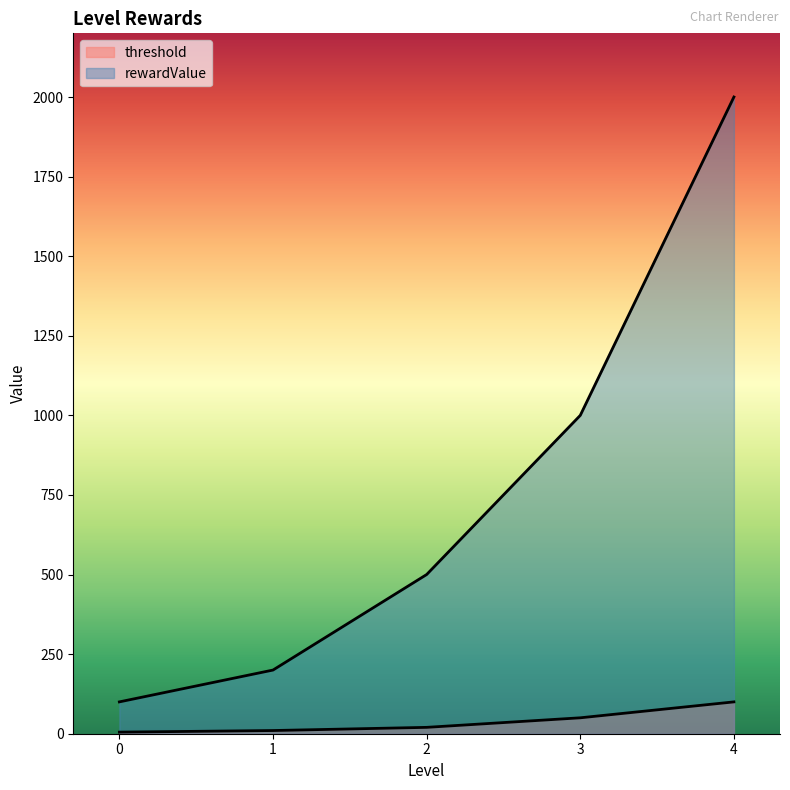

Rank the series by their maximum value, from highest to lowest.

rewardValue, threshold